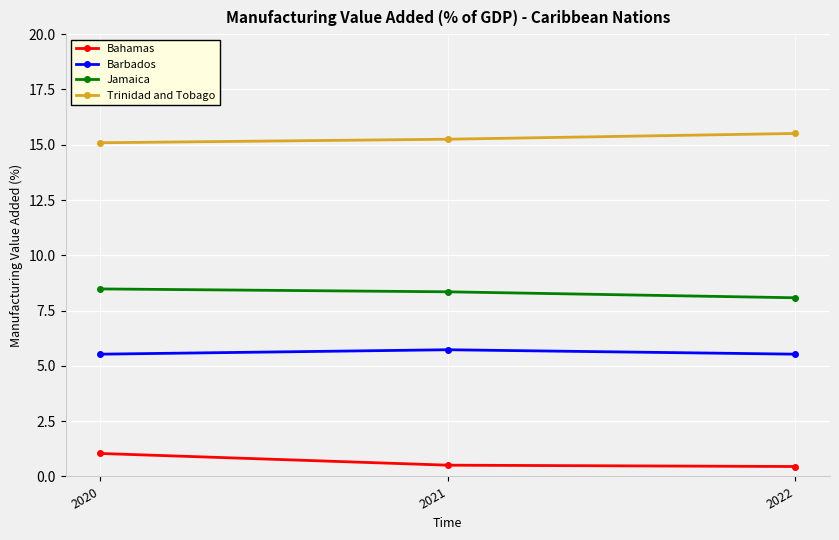

What is the minimum value for Bahamas?

0.5